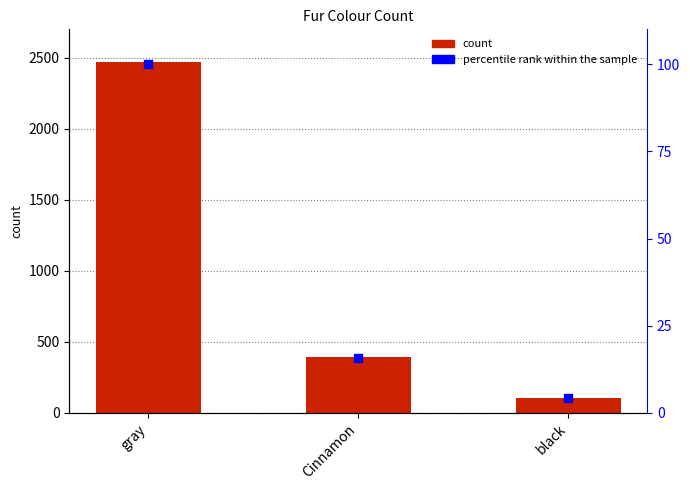

At how many categories does at least one series exceed 302?

2